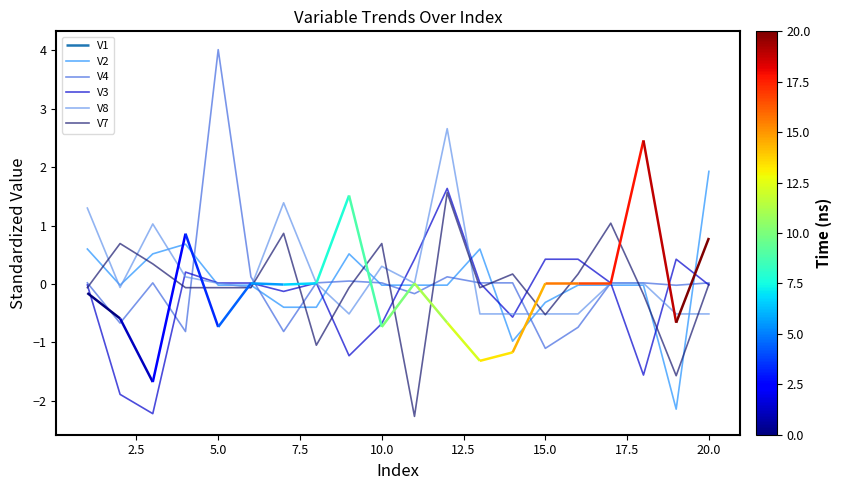

How many interior local valleys does the V3 series have?

5